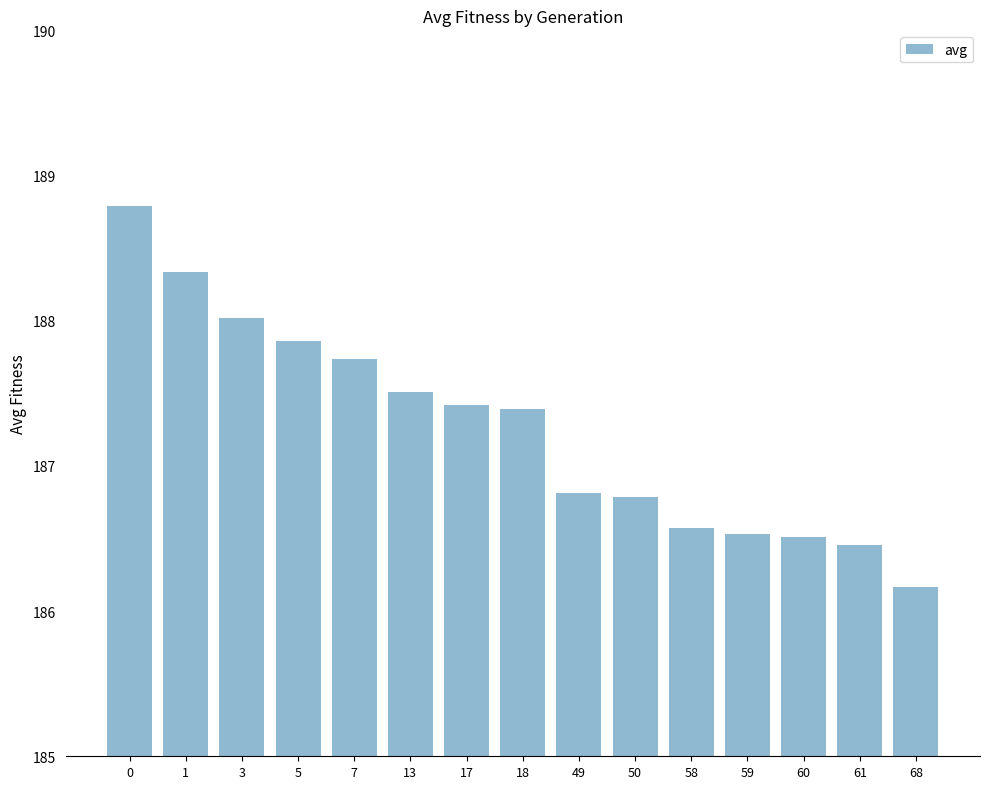

What is the sum of the values at 5 and 61?

374.3